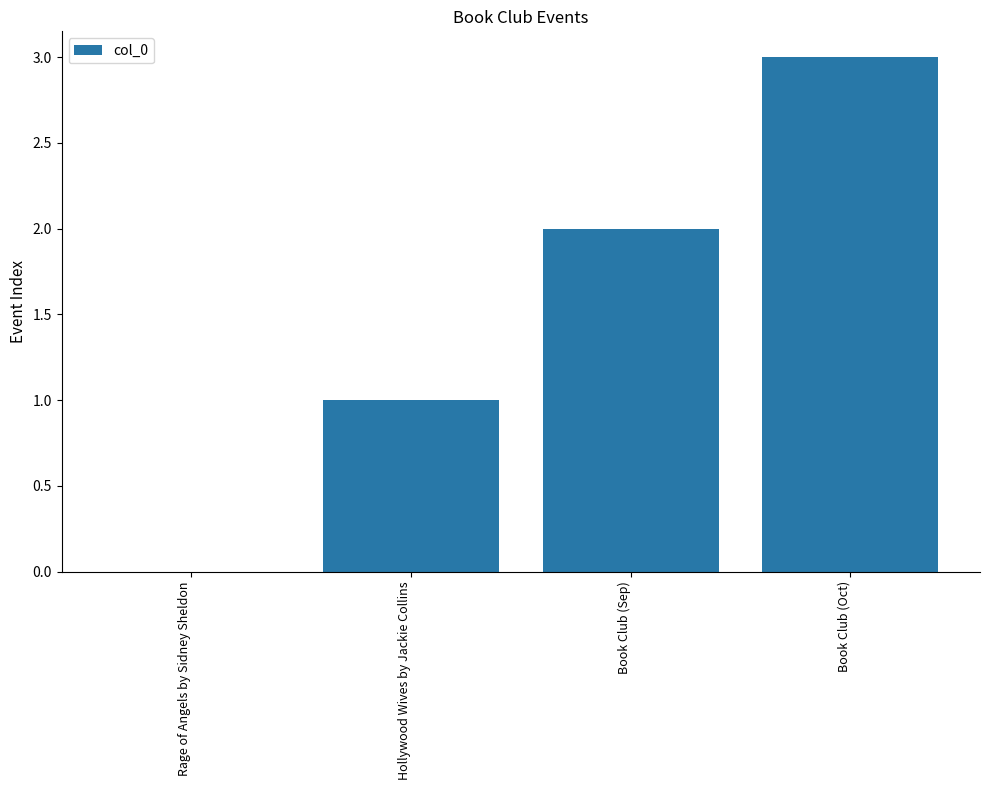

True or false: the data shows 1 at Hollywood Wives by Jackie Collins.

True